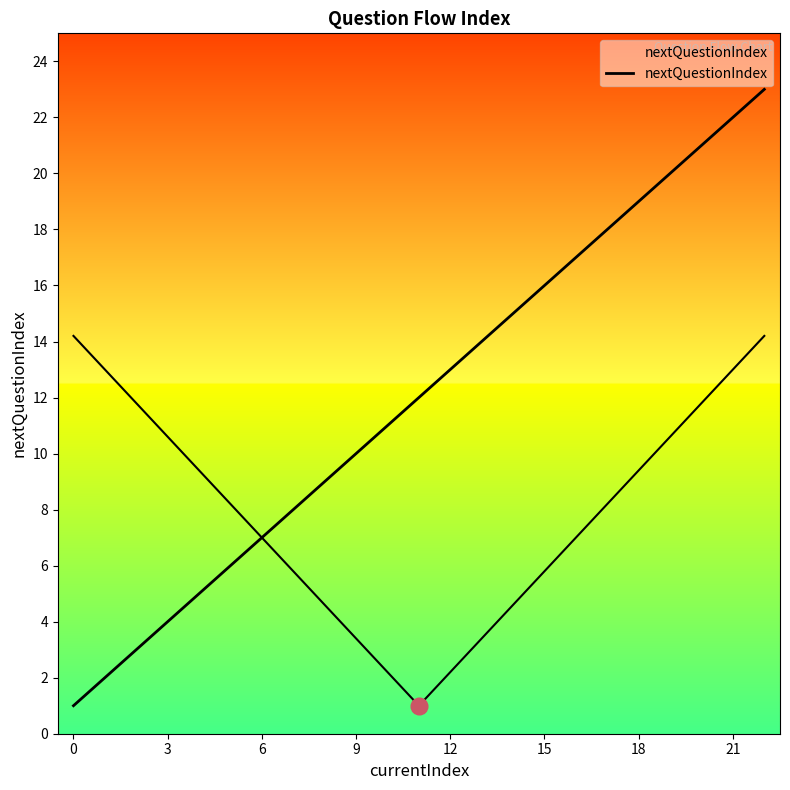

True or false: the data shows 23 at 17.

False